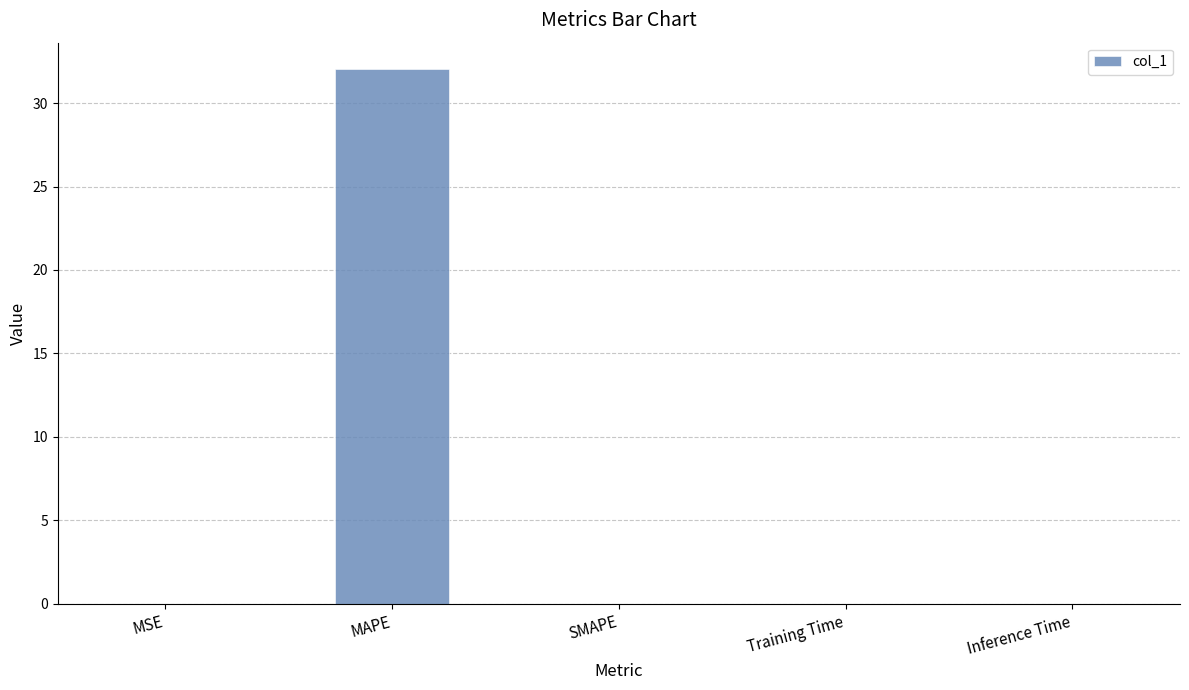

The chart shows a value of 0.0 at SMAPE. True or false?

True